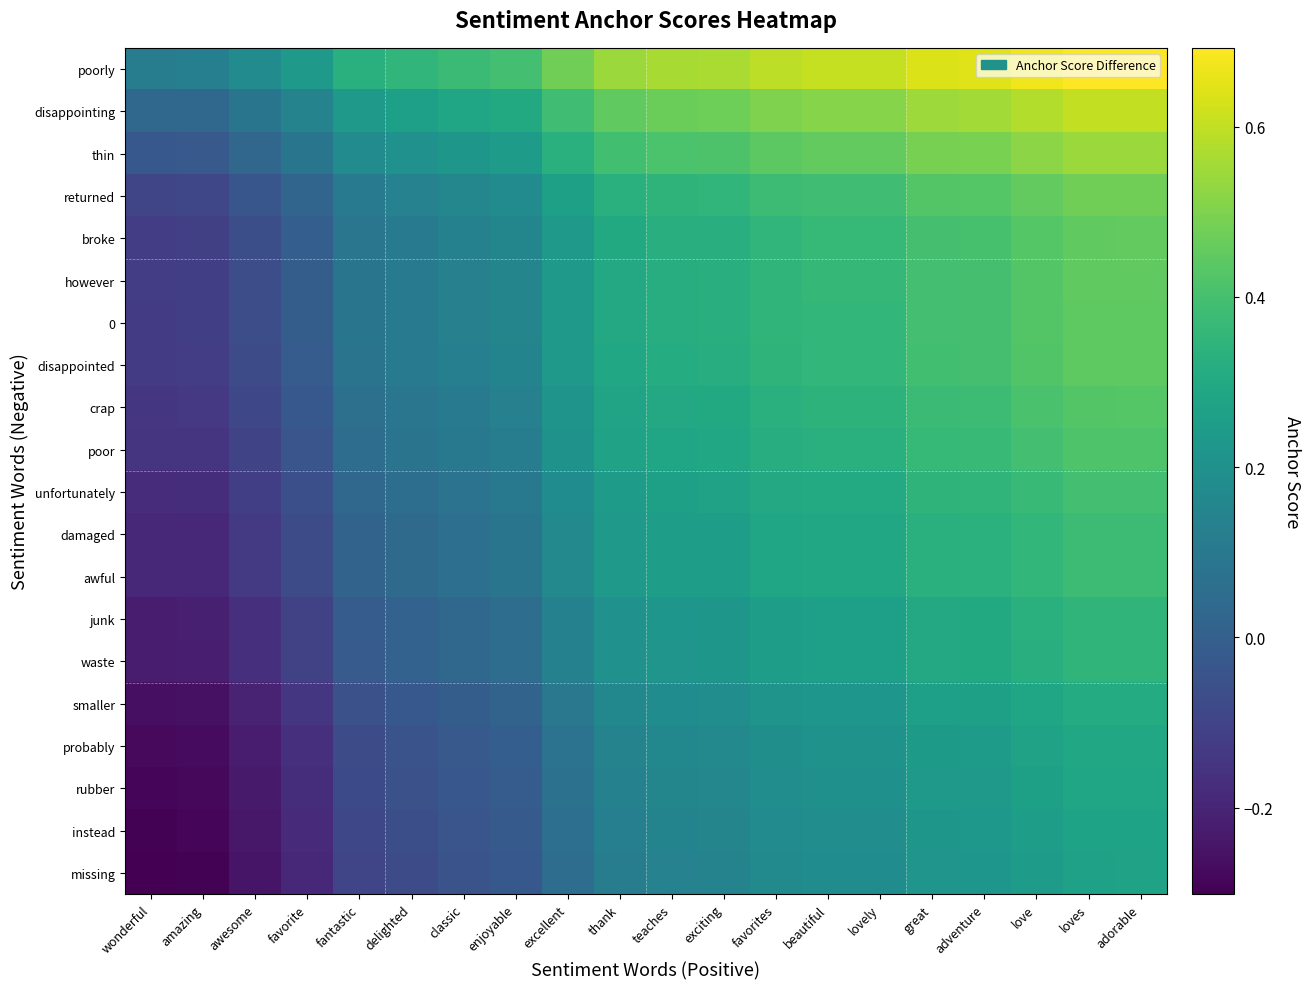

What is the spread (max minus min) of values at delighted?

0.4